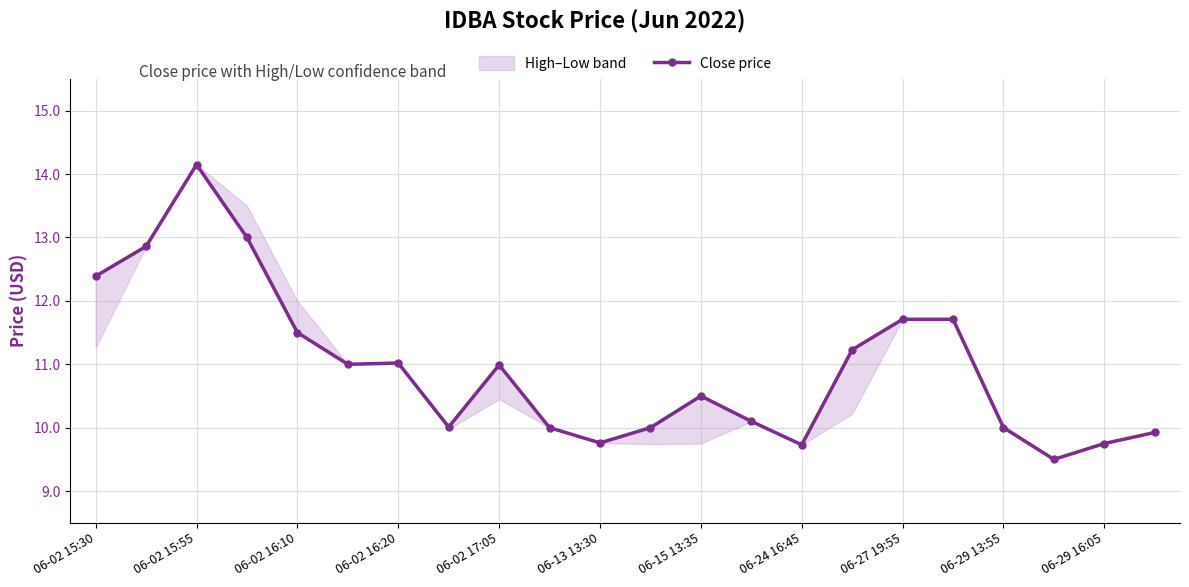

True or false: there are more than 1 points higher than both neighbors.

True